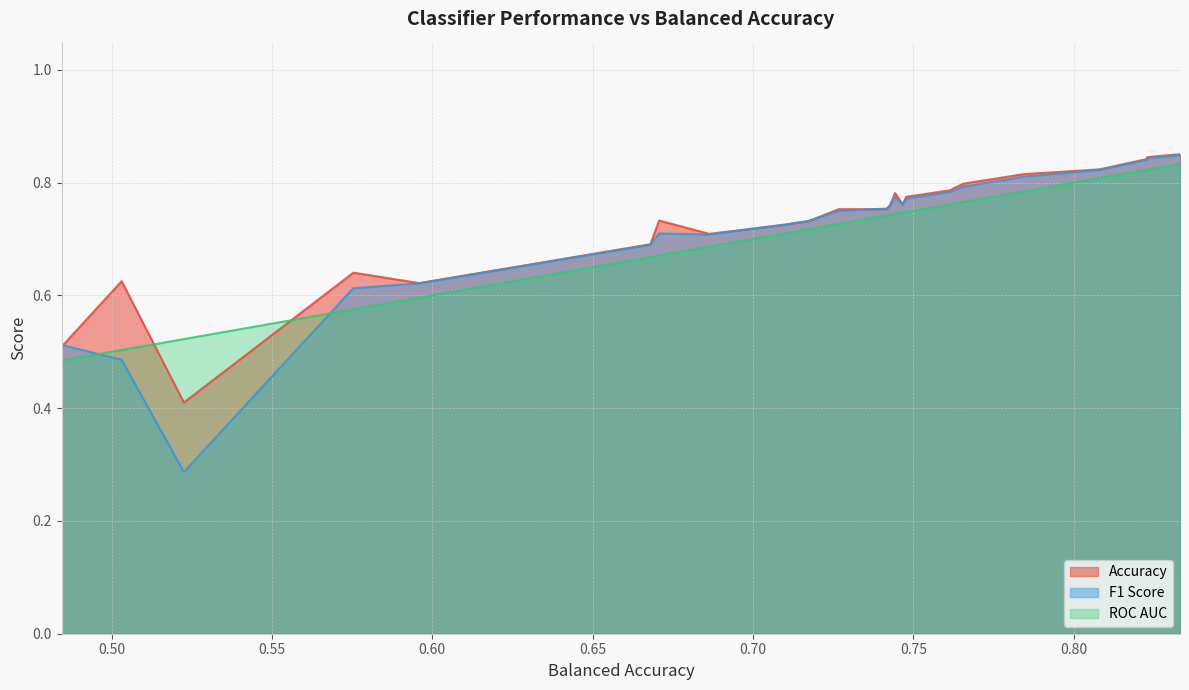

What is the value of the F1 Score point at the 18th from the left?

0.7